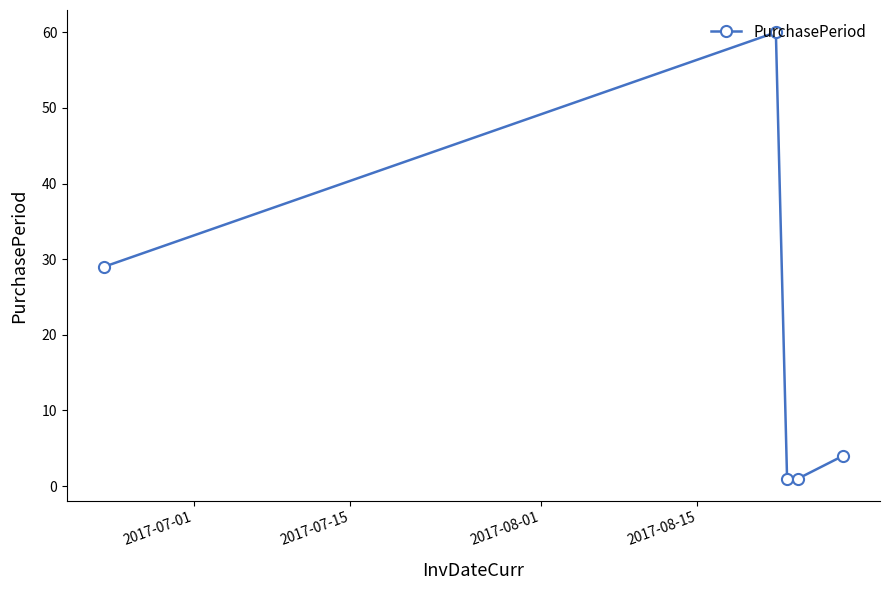

What is the sum of all values?

95